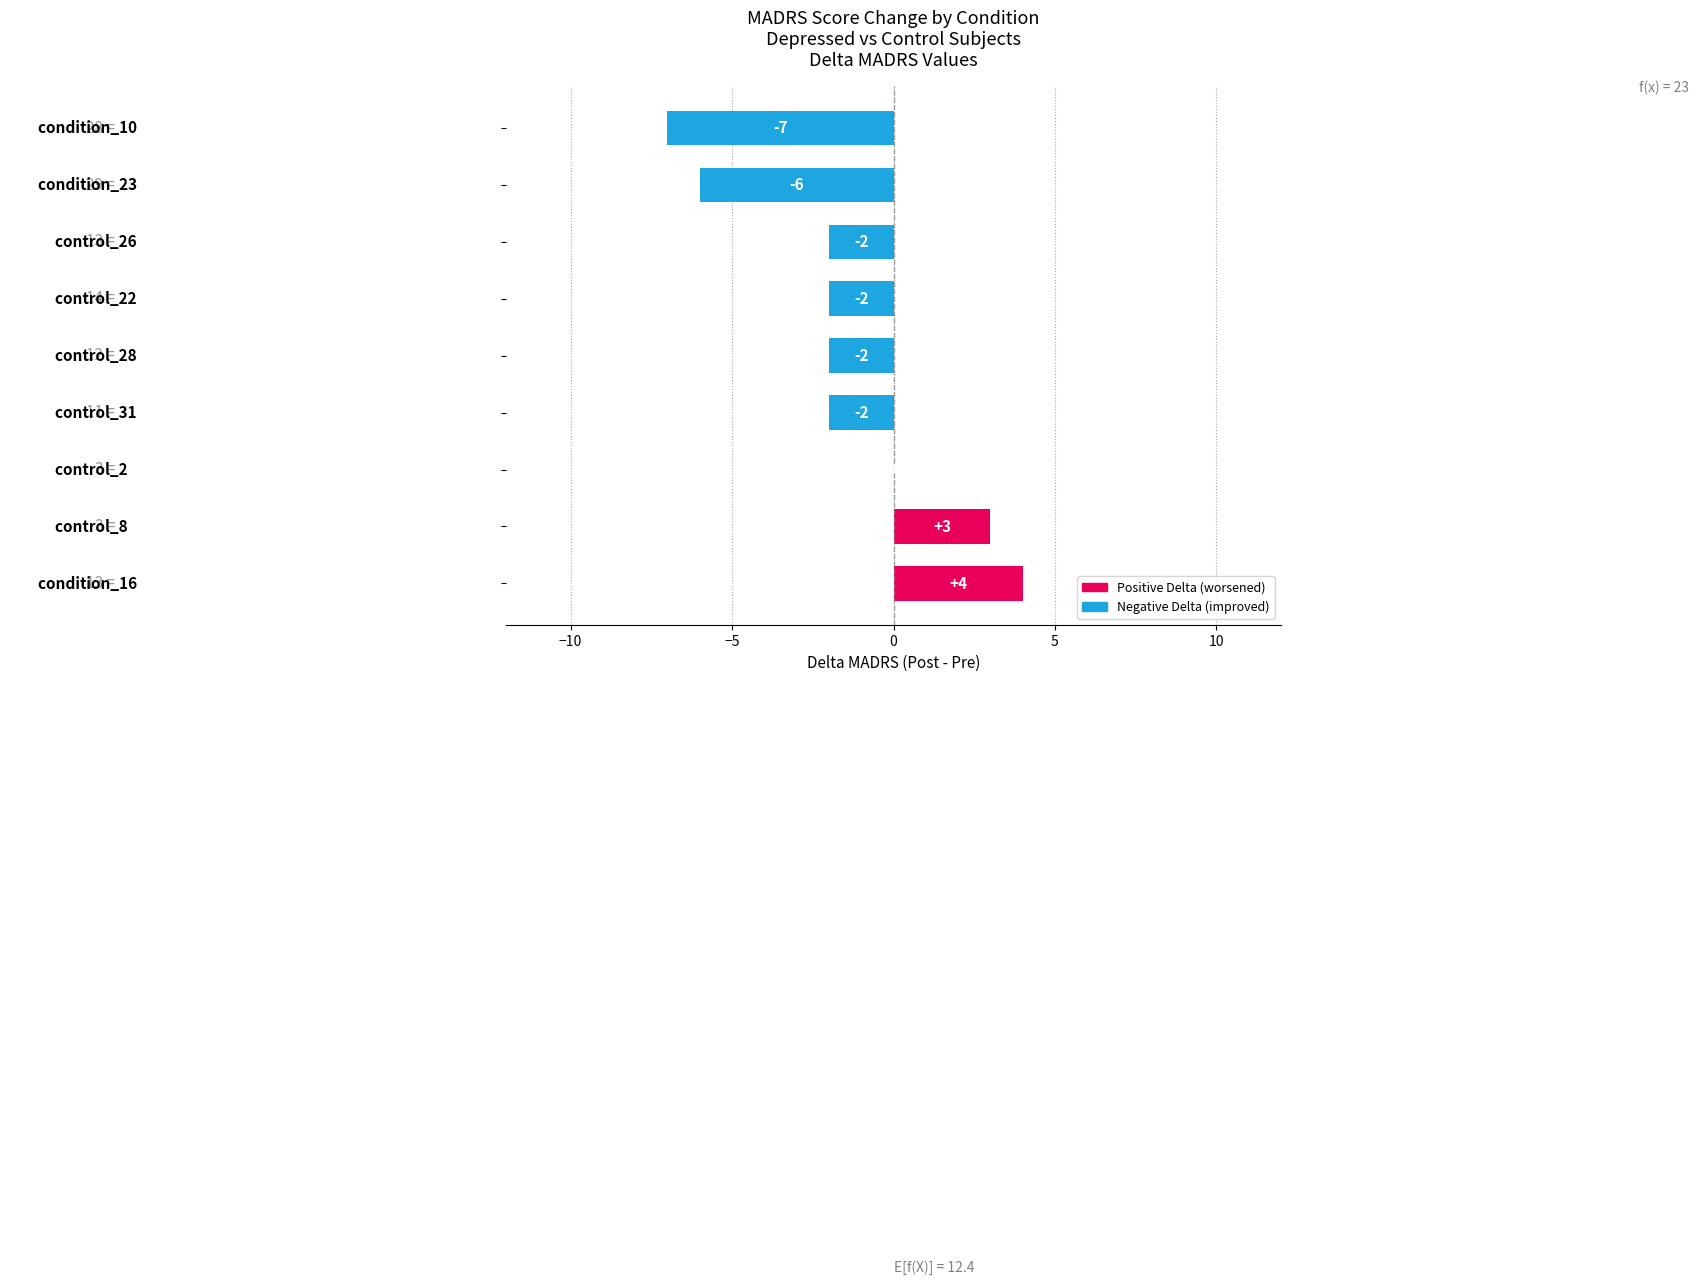

How many values are between -2 and 0?

5